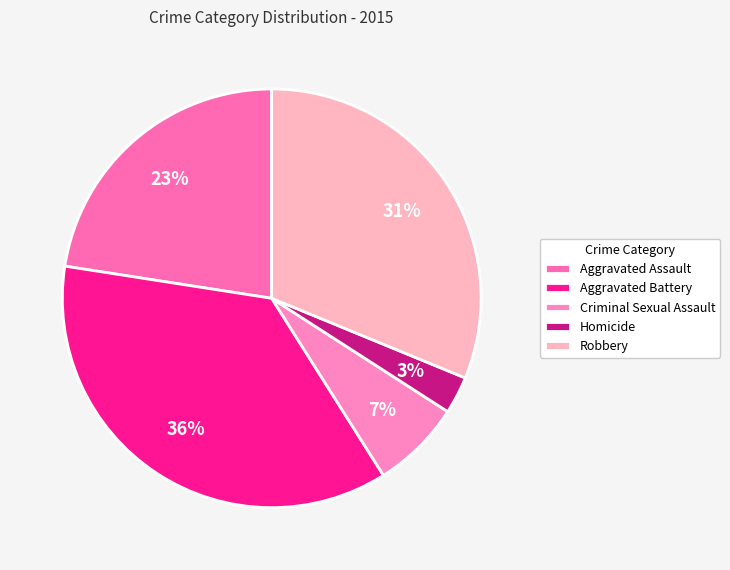

Which slice is the largest?

Aggravated Battery